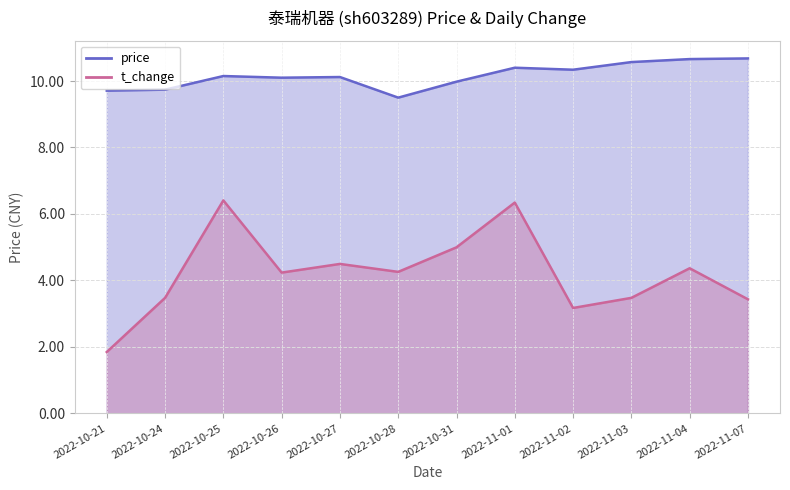

True or false: t_change and price cross at least once.

False